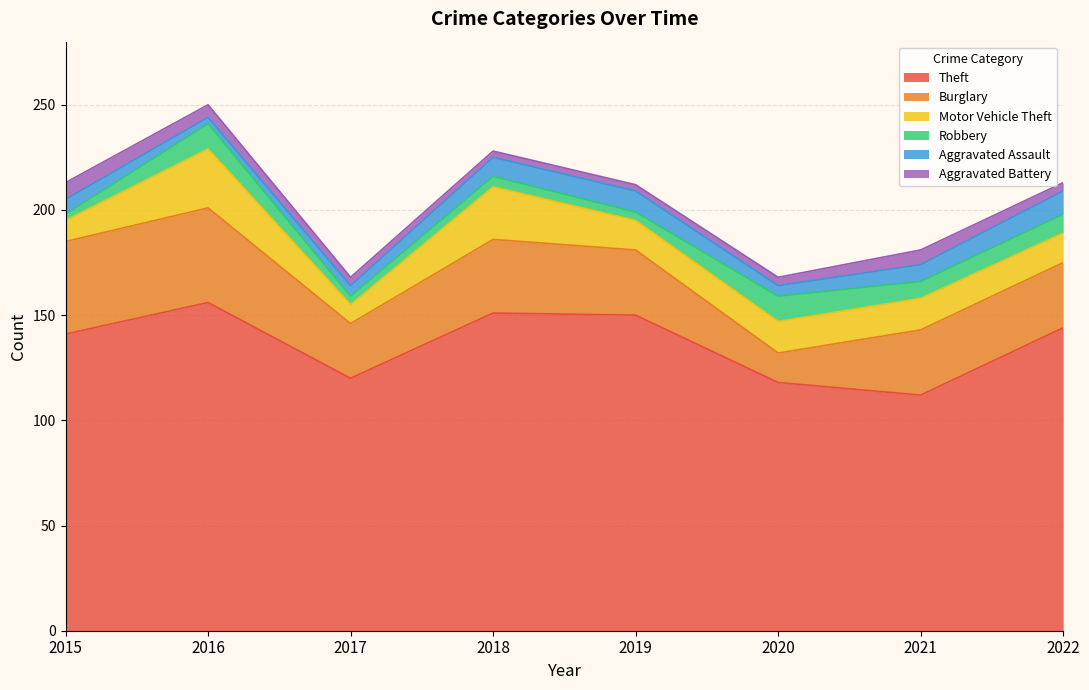

Between 2018 and 2020, which series saw the biggest shift?

Theft